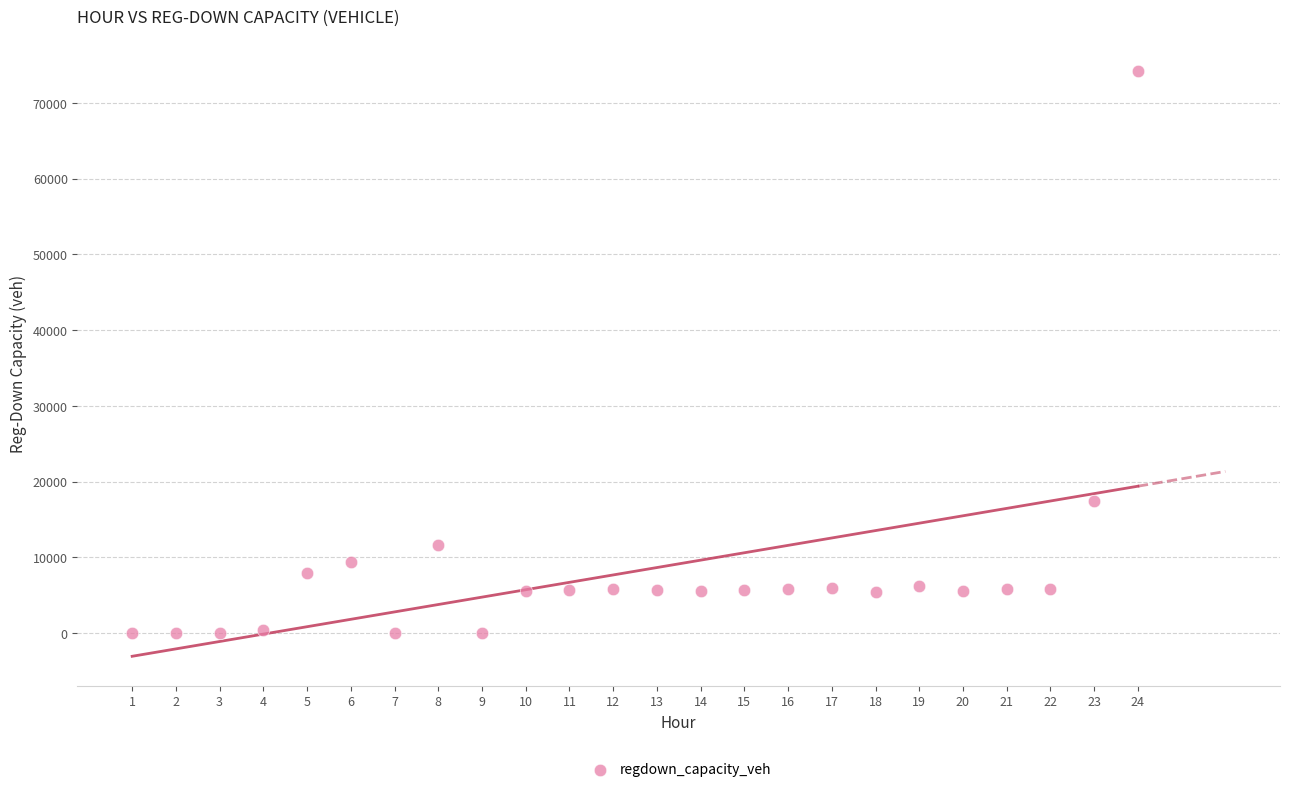

What is the range of Y values (max minus min)?

74231.4